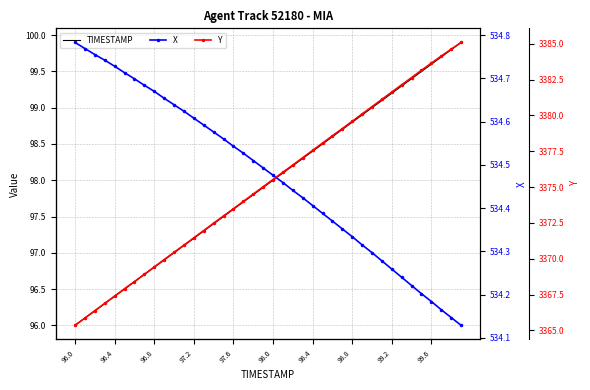

True or false: X and TIMESTAMP cross at least once.

False